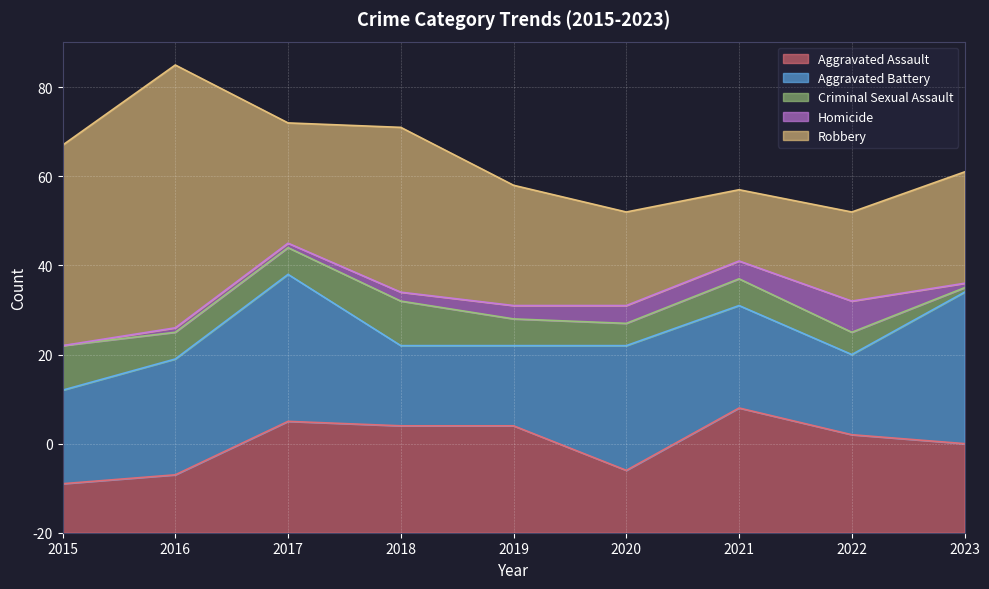

What is the difference between the Homicide values at 2015 and 2019?

3